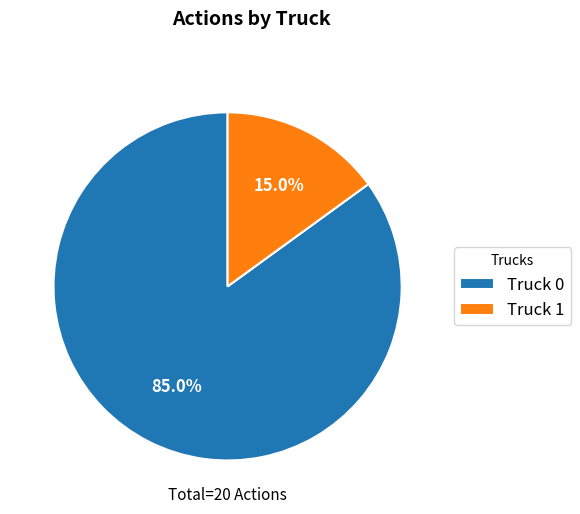

Is the sum of Truck 0 and Truck 1 greater than half?

Yes